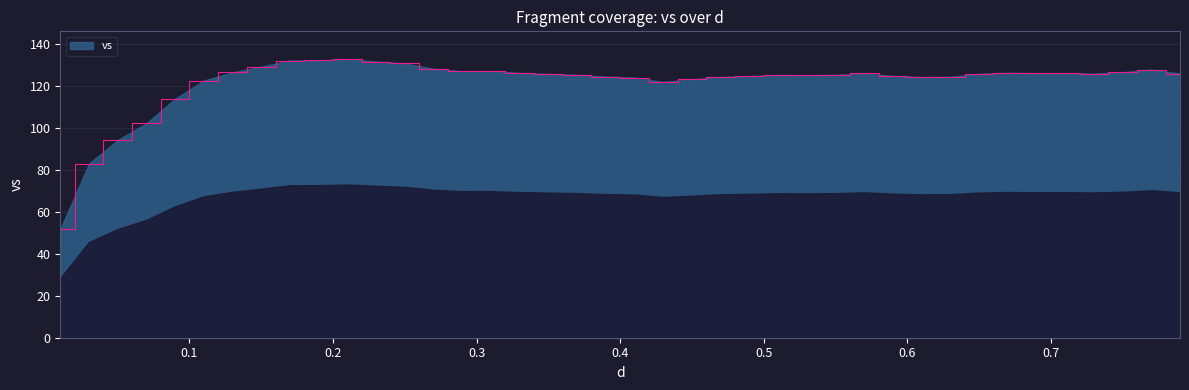

What is the sum of all values?

4871.0